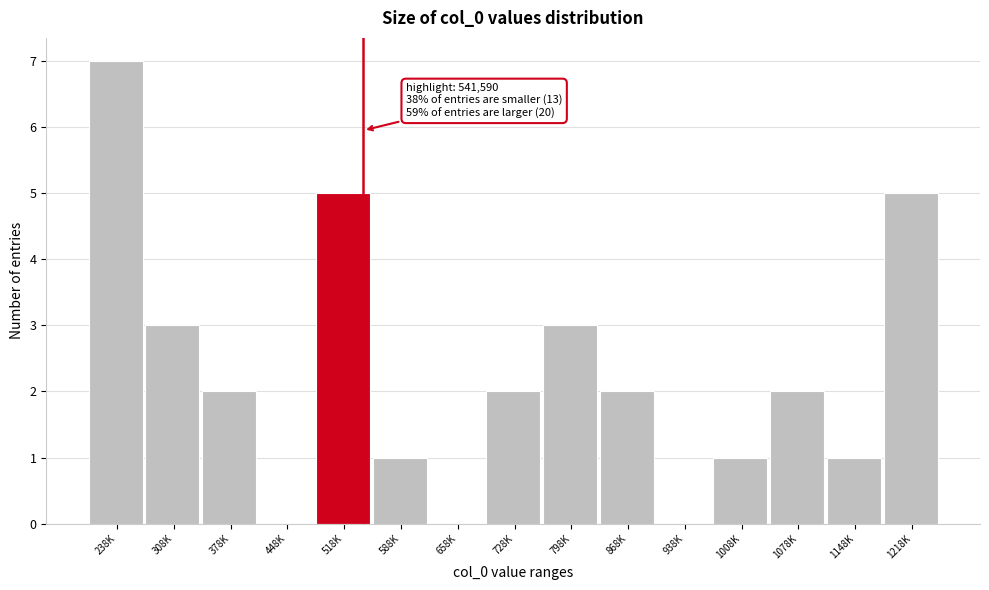

Reading left to right, extract all data points from this chart.

238K=7	308K=3	378K=2	448K=0	518K=5	588K=1	658K=0	728K=2	798K=3	868K=2	938K=0	1008K=1	1078K=2	1148K=1	1218K=5